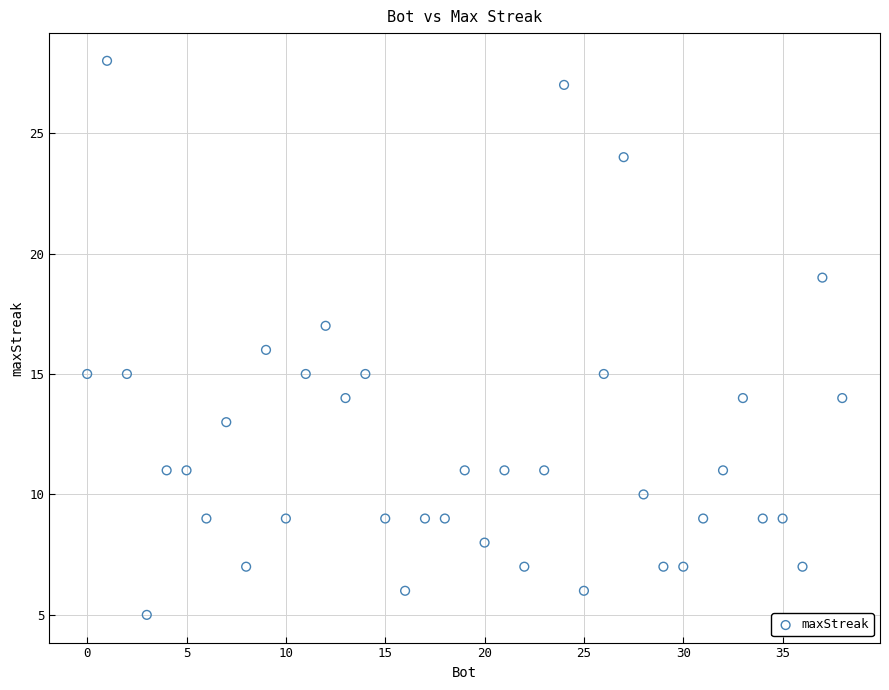

What is the range of Y values (max minus min)?

23